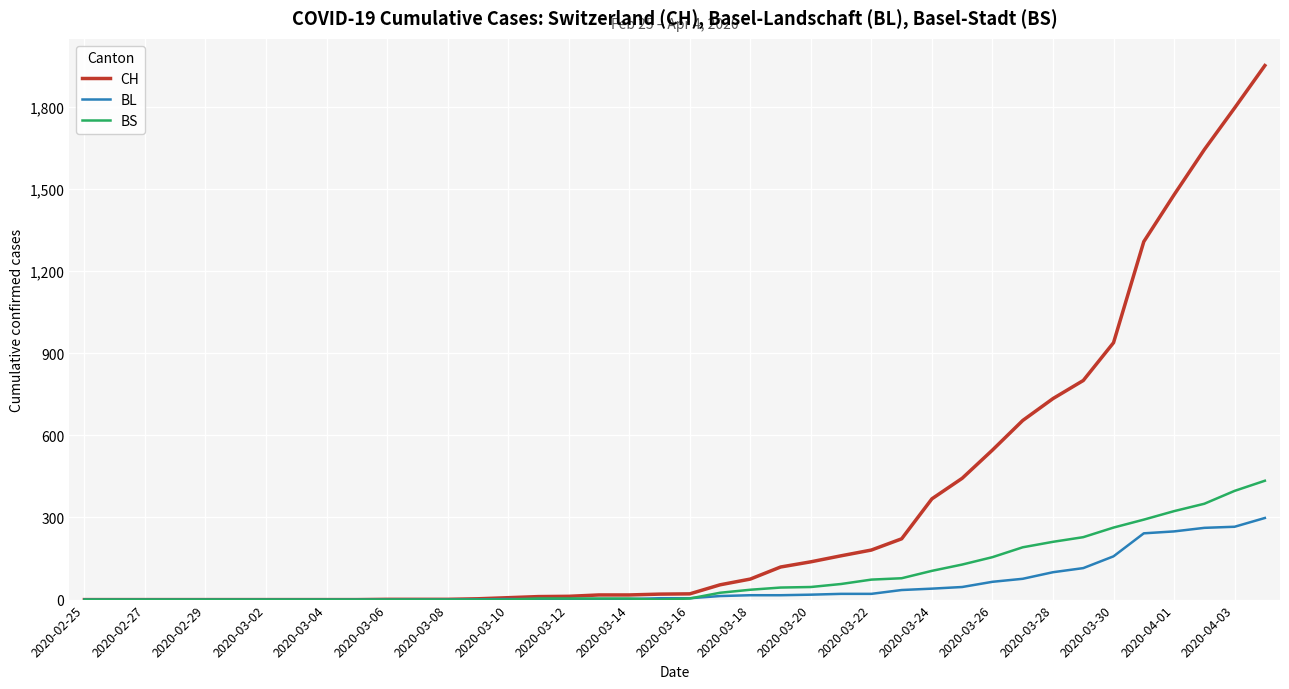

Which series has the widest spread of values?

CH